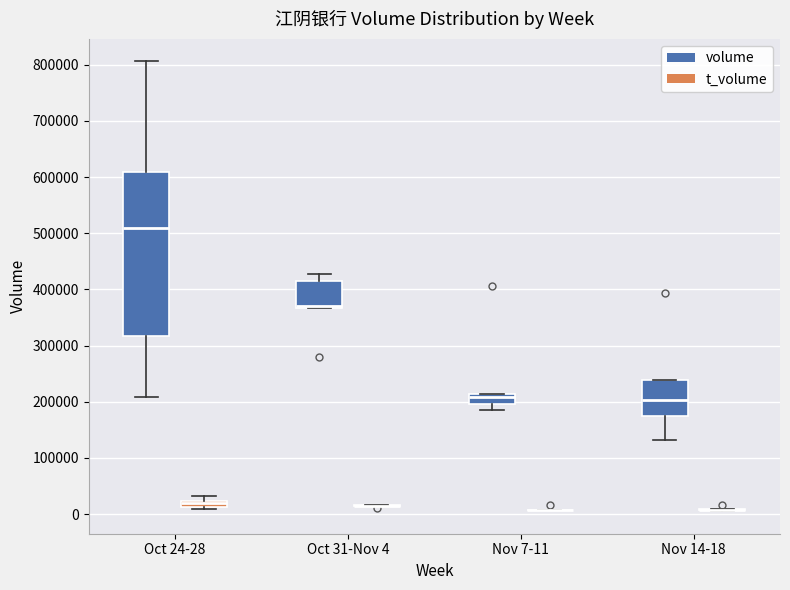

Where is the upper edge of the box for Oct 24-28 (t_volume) on the y-axis? The values are not printed on the chart, so give them approximately, as read against the axis.

20000